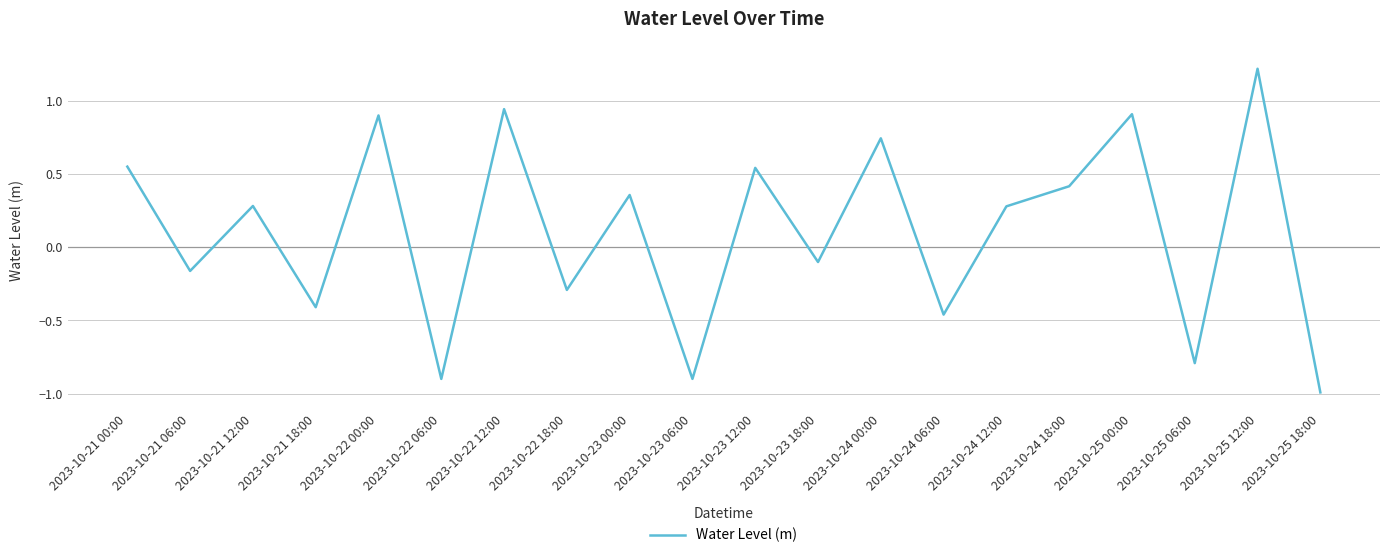

How many values are above zero?

11